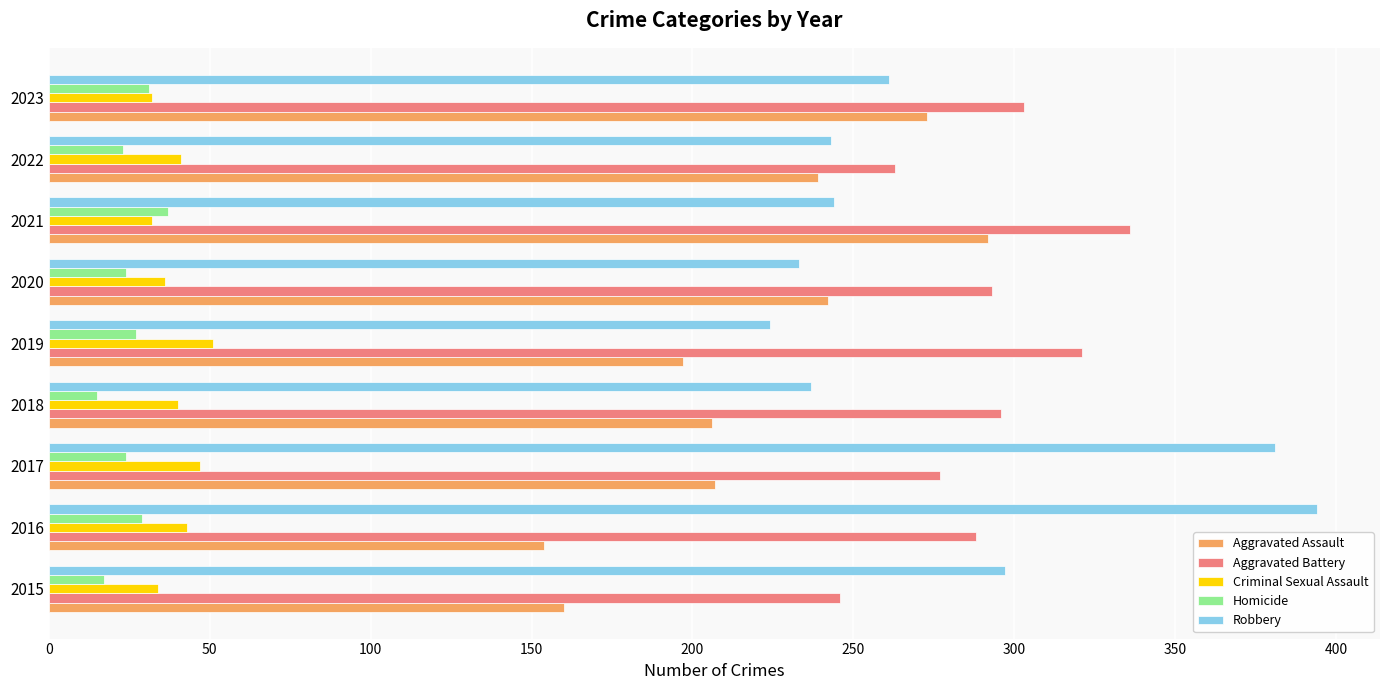

How many series are shown in this chart?

5